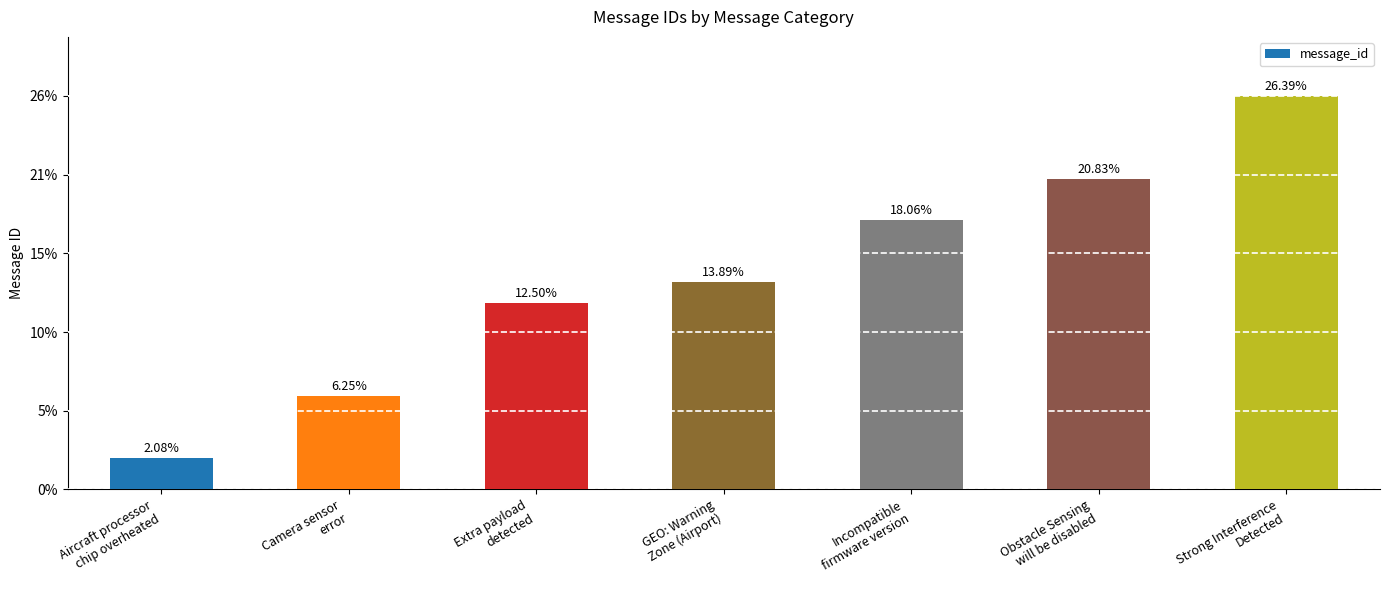

The value at Aircraft processor
chip overheated is 1. True or false?

False